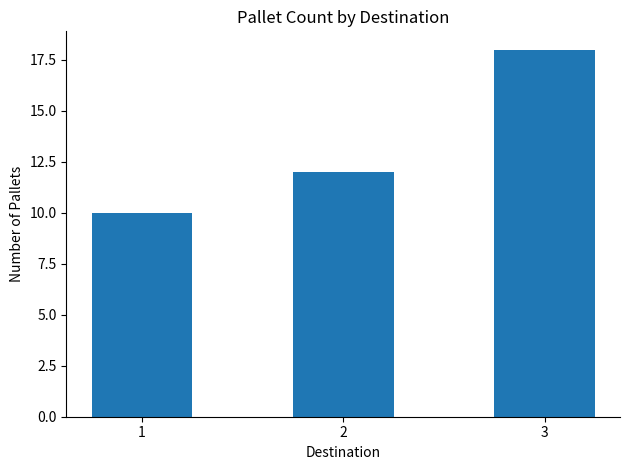

Is it true that the value at 2 is 12?

True